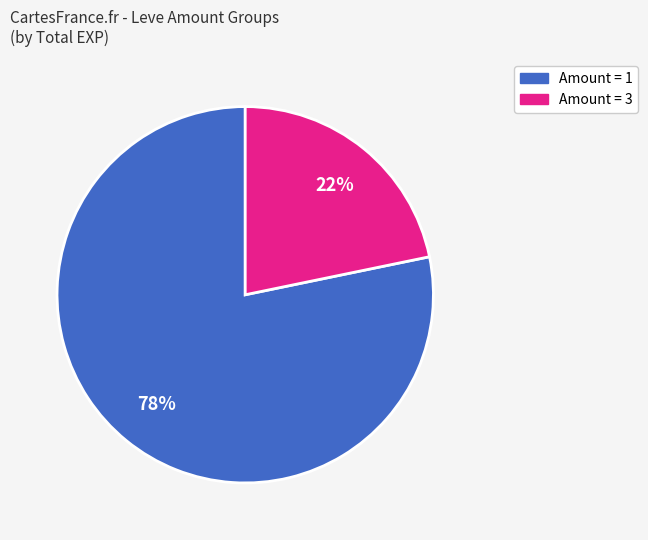

Is there a majority slice in this chart?

Yes